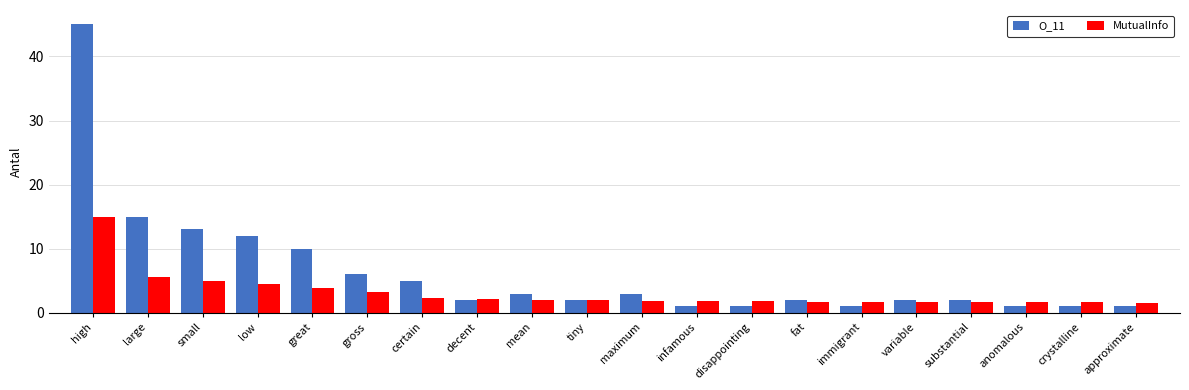

The O_11 series shows 15.0 at large. True or false?

True